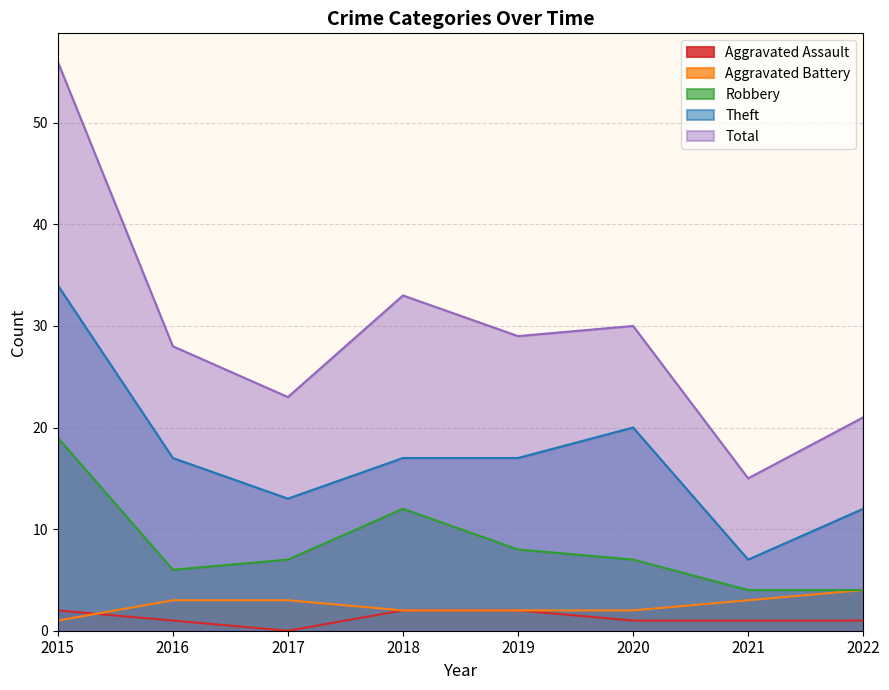

True or false: Aggravated Battery has more than 1 interior local peaks.

False